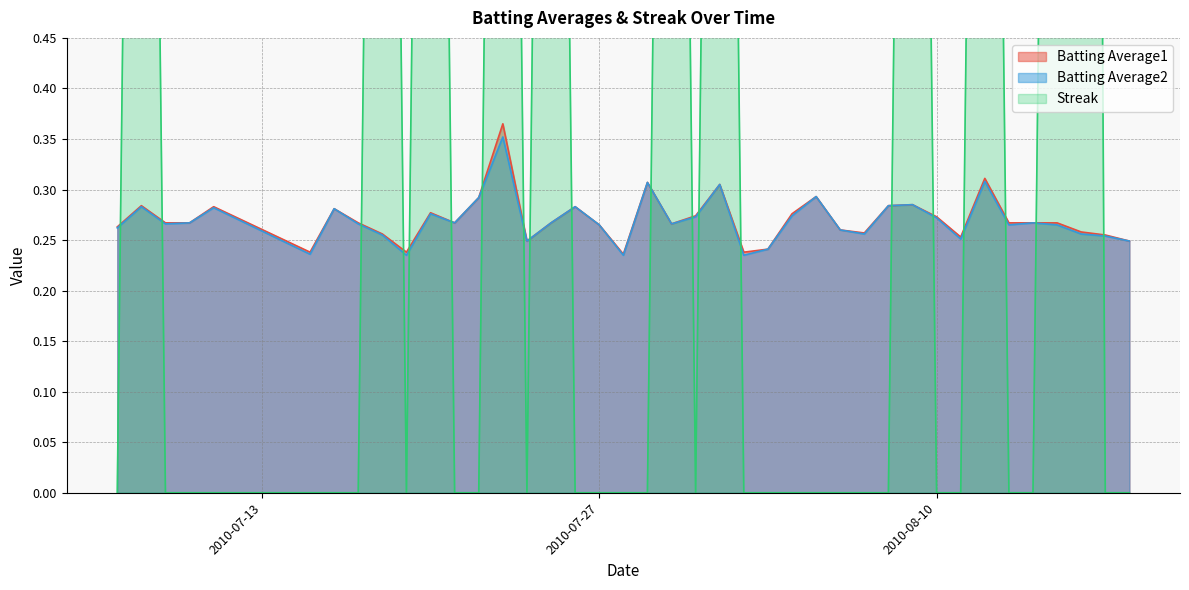

What is the sum of all Batting Average2 values?

10.8